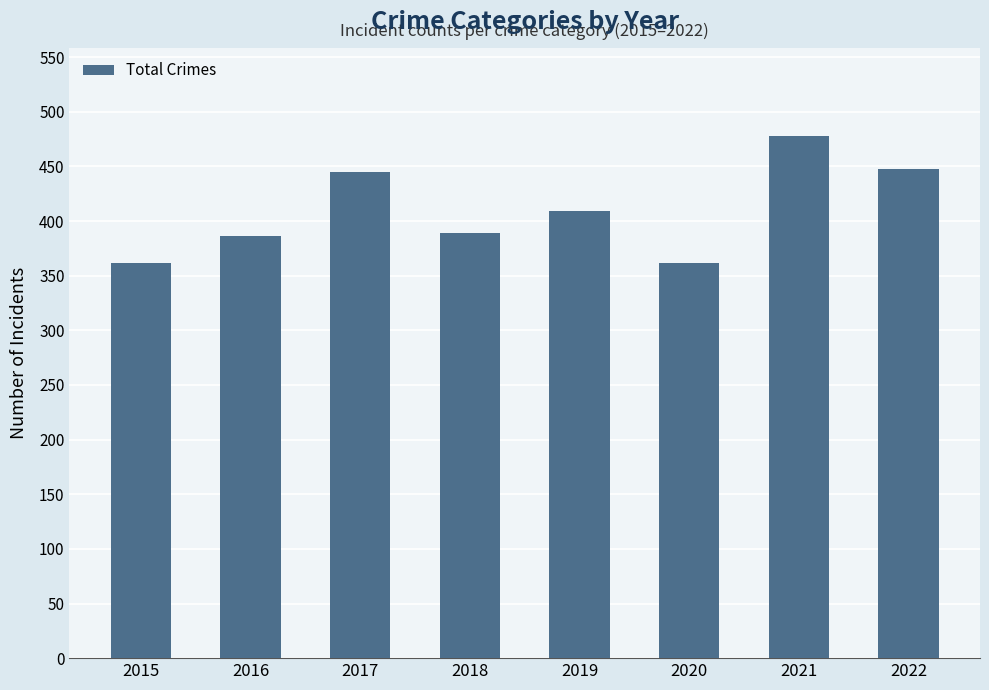

The chart shows a value of 362 at 2020. True or false?

True